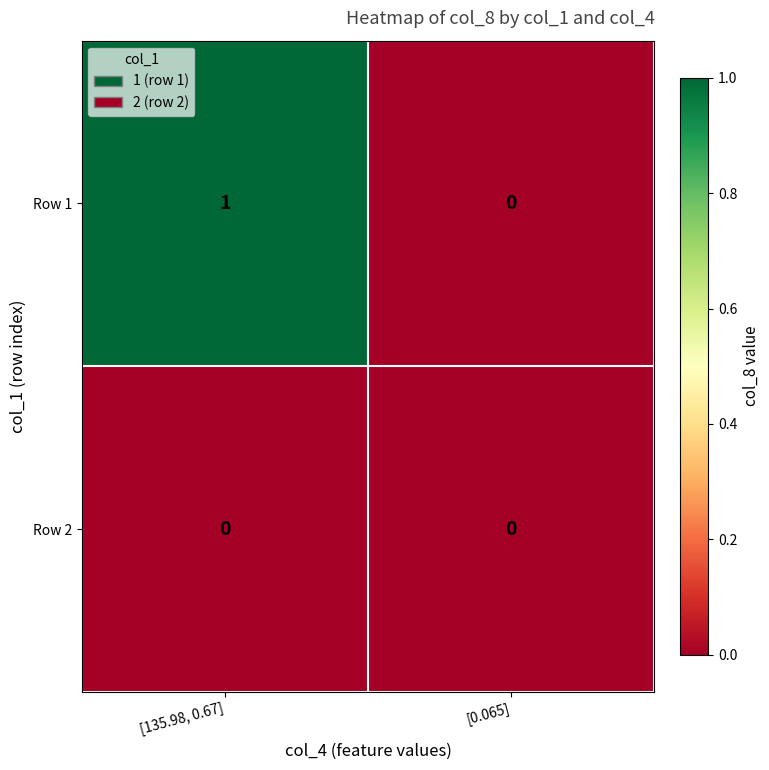

Which series has the largest range (max minus min)?

Row 1